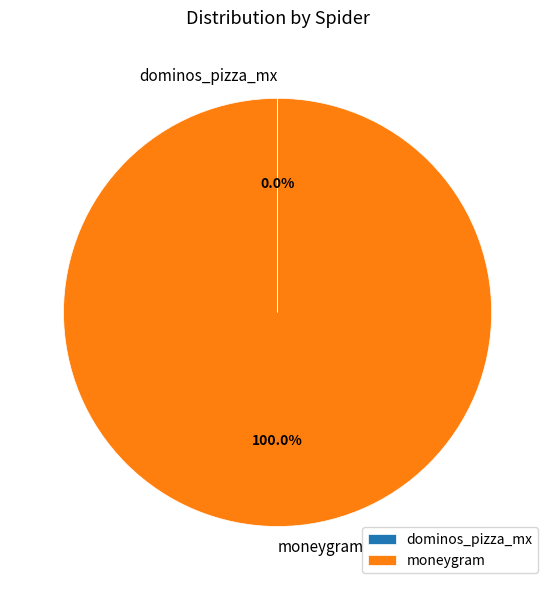

The moneygram slice represents 92% of the pie. True or false?

False